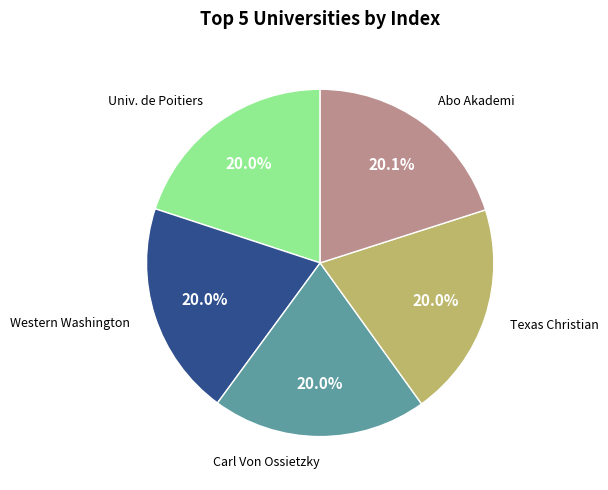

Is there any slice that represents more than half of the pie?

No